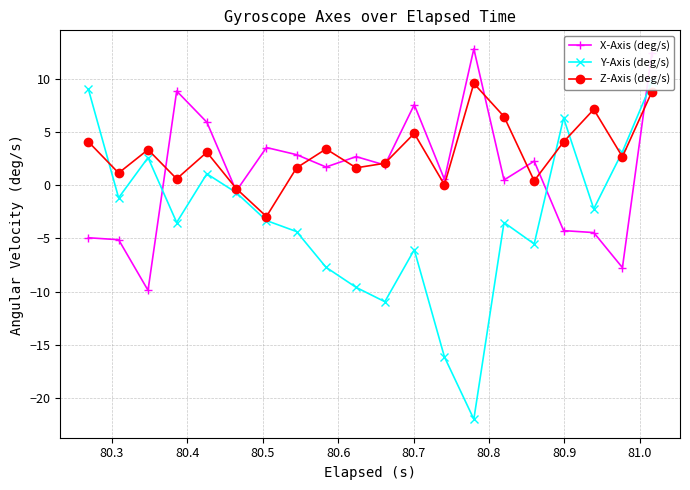

Does the chart have visible grid lines?

Yes